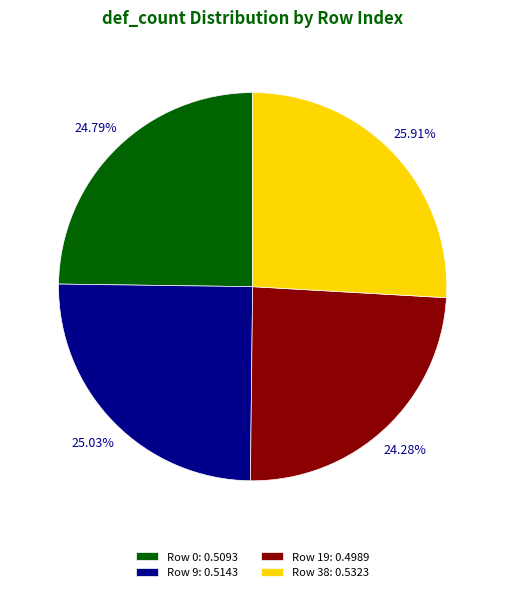

To the nearest percent, what is the average slice percentage?

25%